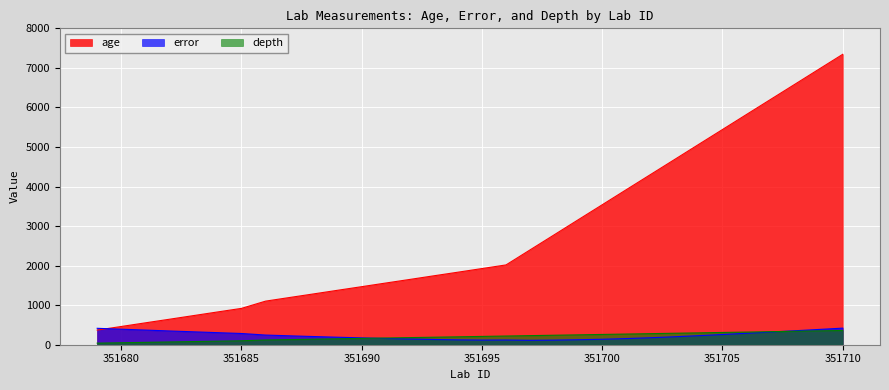

Which series has the widest spread of values?

age